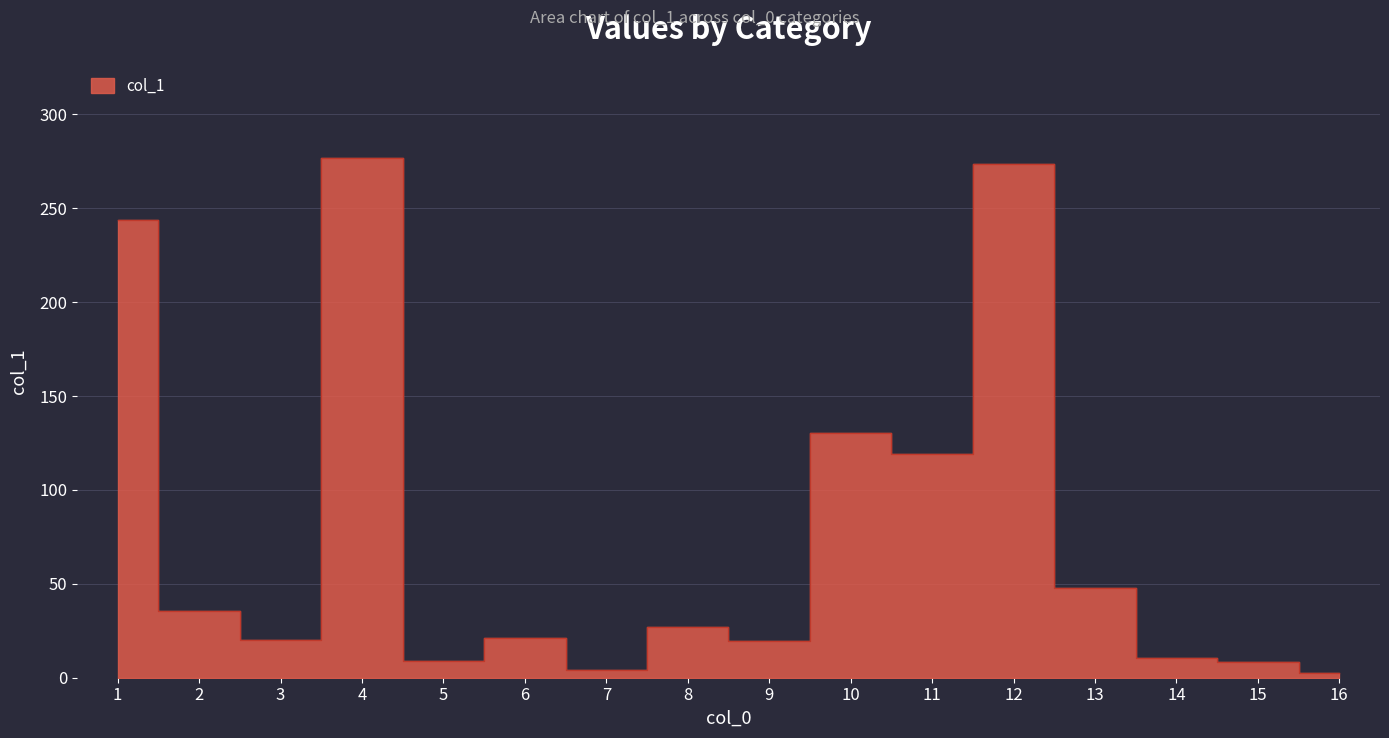

How many distinct data groups are displayed?

1